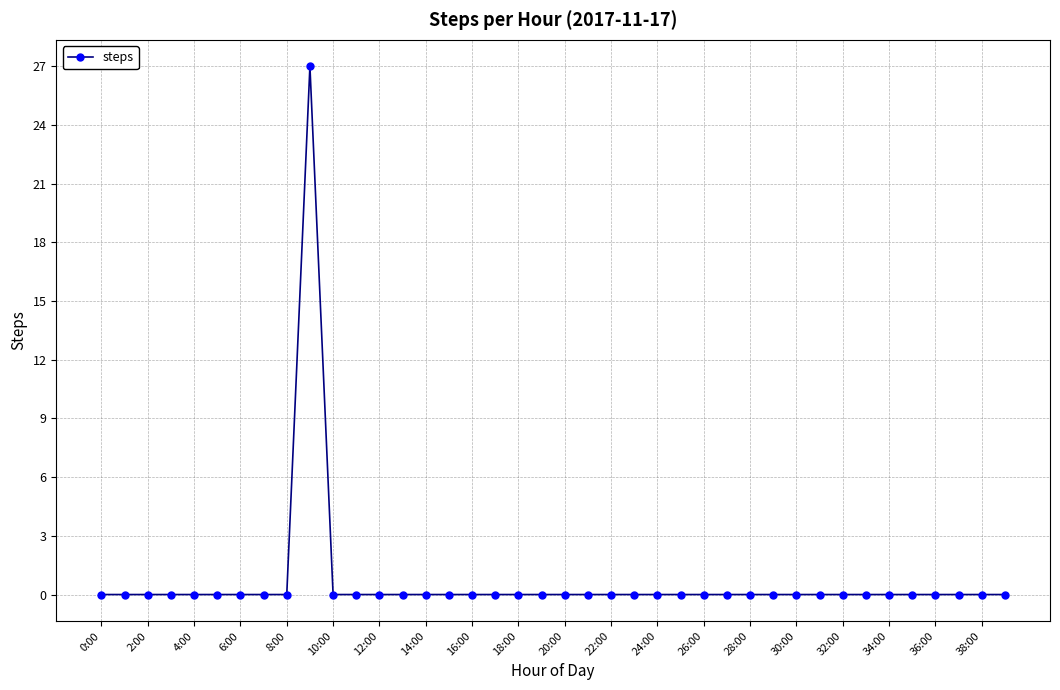

True or false: there are more than 0 points higher than both neighbors.

True